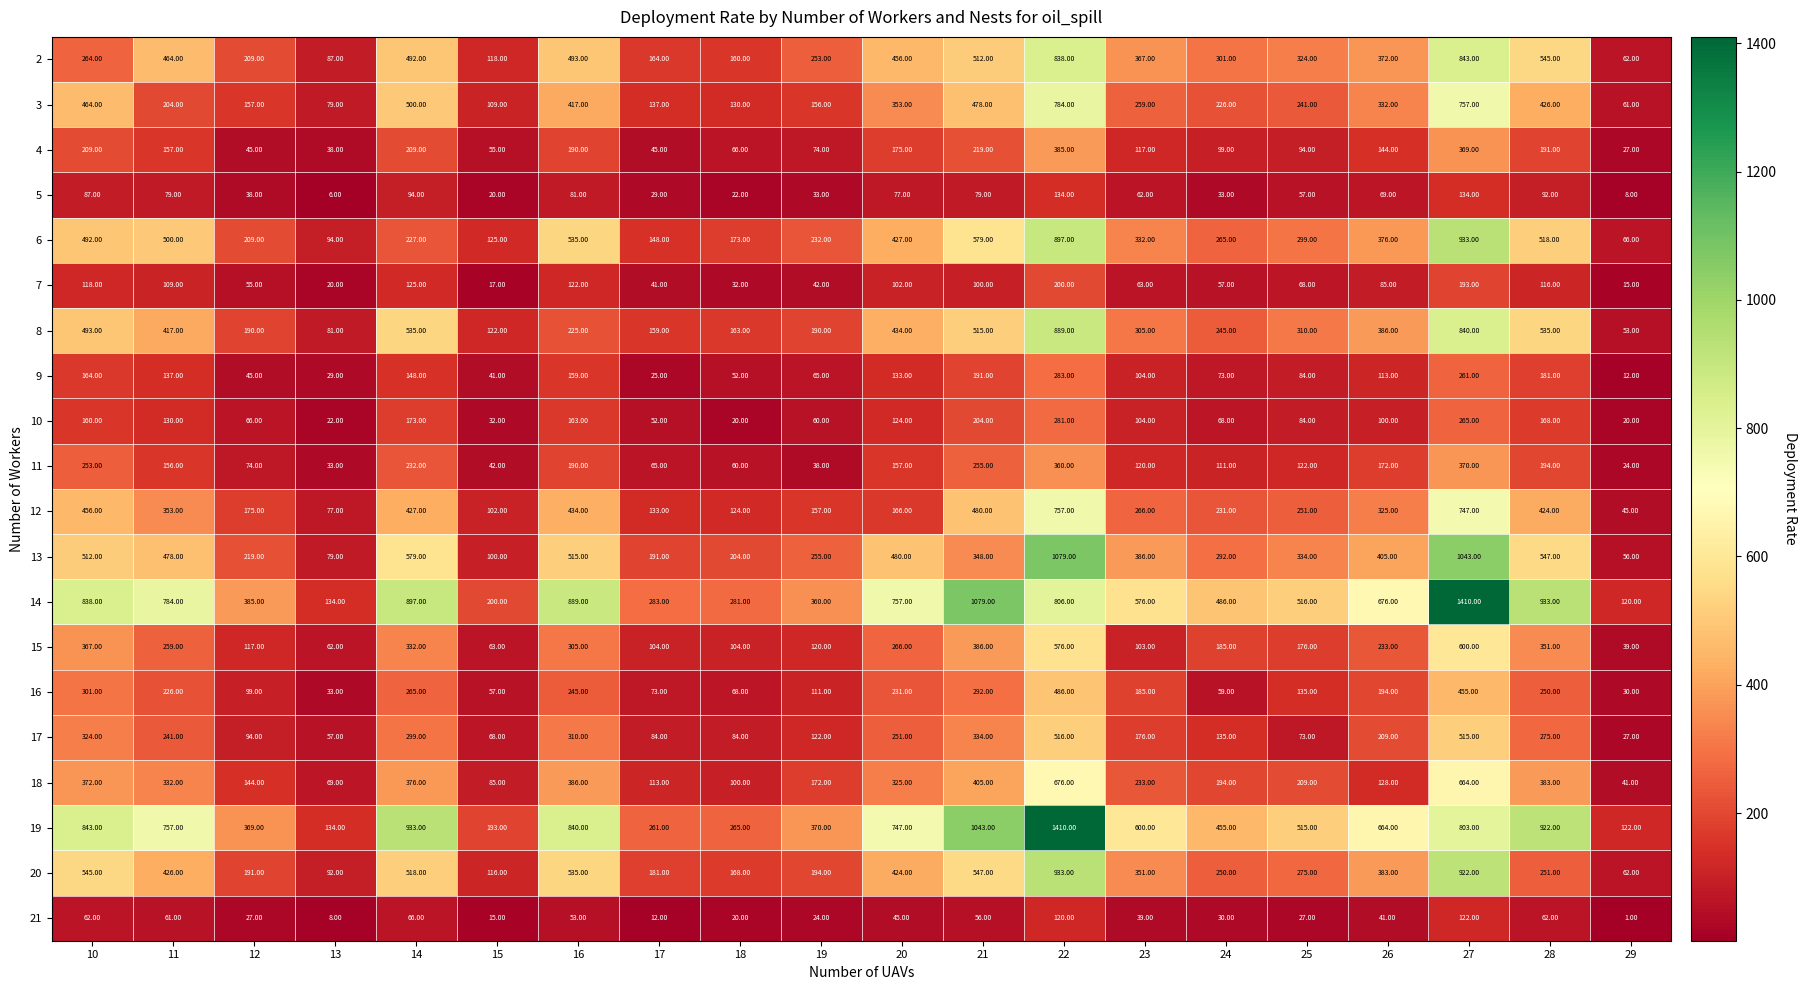

Which series has the widest spread of values?

14